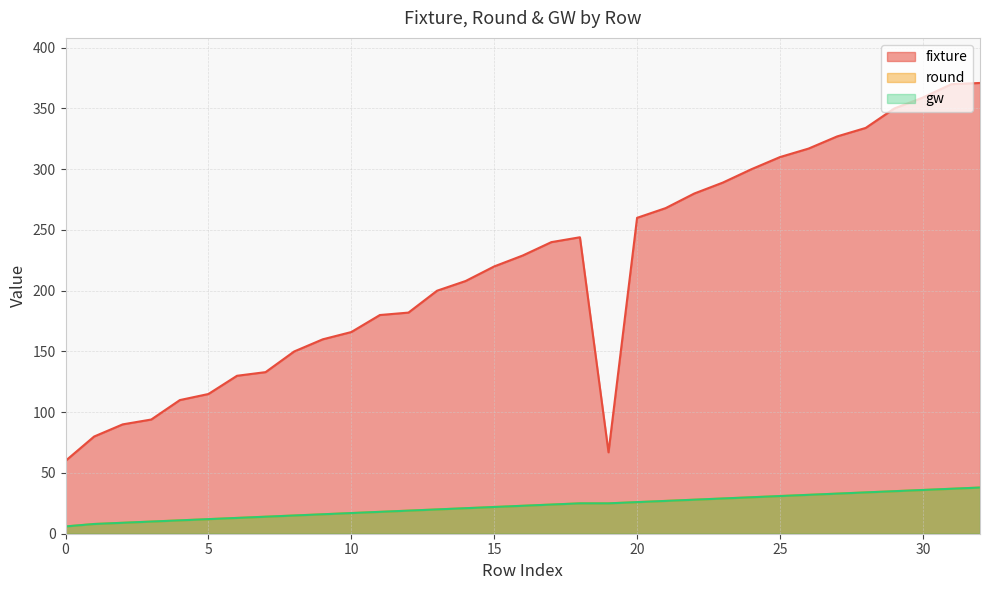

What are all the series names shown in the legend?

fixture, round, gw